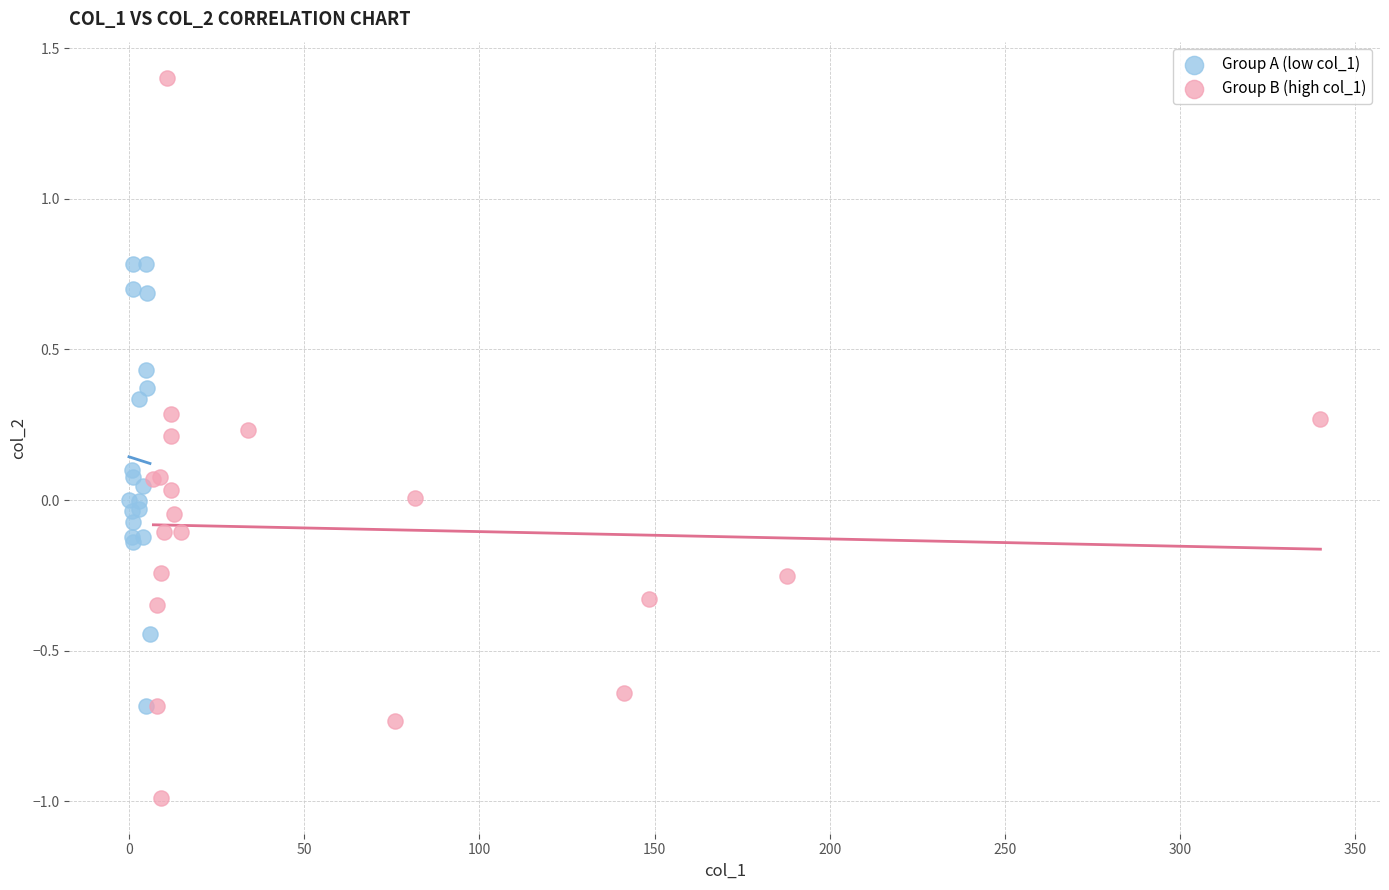

Which series contains the lowest Y value?

Group B (high col_1)